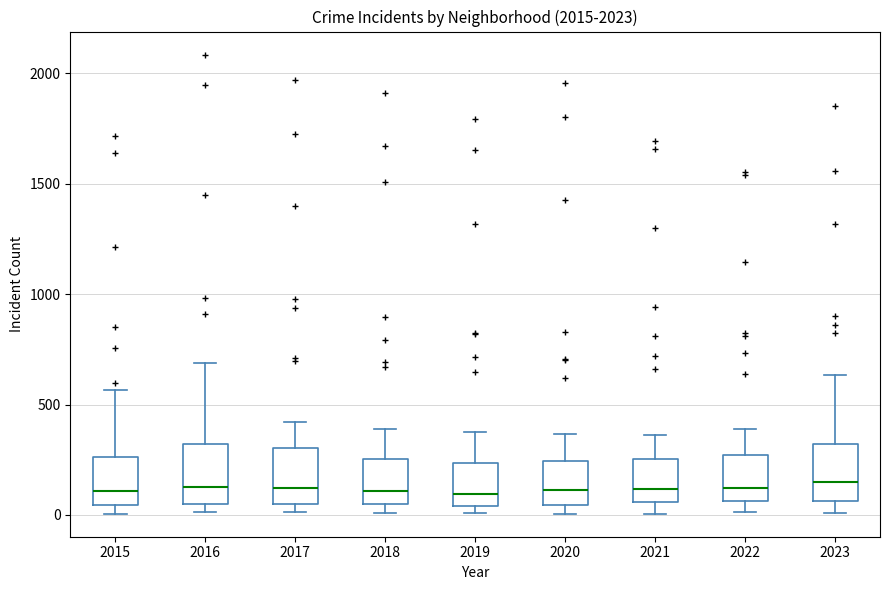

Reading left to right, read every box against the y-axis: the position of its median line, the range the box covers, and the ends of its whiskers. The values are not printed on the chart, so give them approximately, as read against the axis.

2015: median 100, box 50 to 250, whiskers 0 to 550
2016: median 150, box 50 to 300, whiskers 0 to 700
2017: median 100, box 50 to 300, whiskers 0 to 400
2018: median 100, box 50 to 250, whiskers 0 to 400
2019: median 100, box 50 to 250, whiskers 0 to 400
2020: median 100, box 50 to 250, whiskers 0 to 350
2021: median 100, box 50 to 250, whiskers 0 to 350
2022: median 100, box 50 to 250, whiskers 0 to 400
2023: median 150, box 50 to 300, whiskers 0 to 650